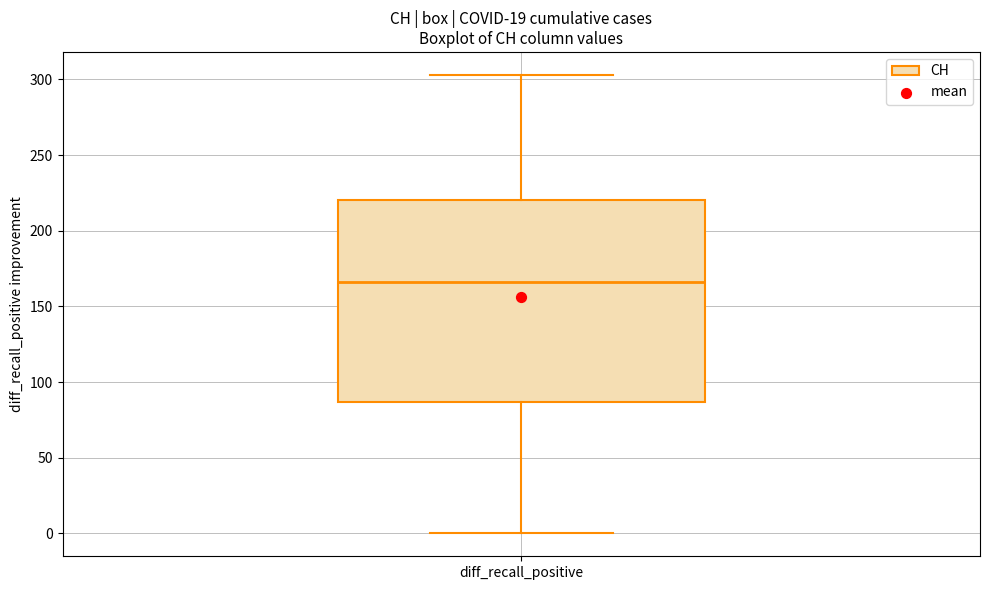

Where is the lower edge of the box for diff_recall_positive on the y-axis? The values are not printed on the chart, so give them approximately, as read against the axis.

85